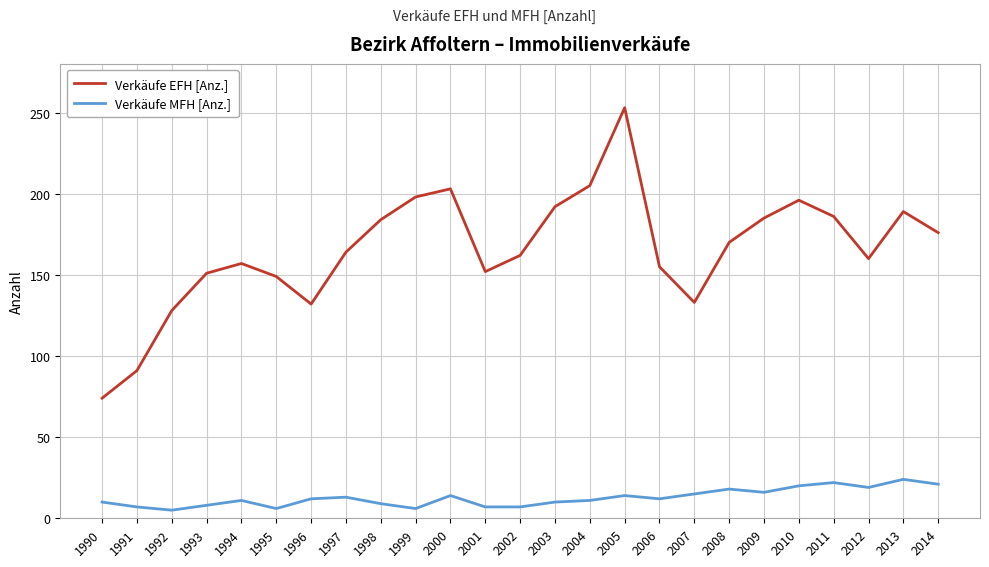

True or false: Verkäufe MFH [Anz.] and Verkäufe EFH [Anz.] cross at least once.

False